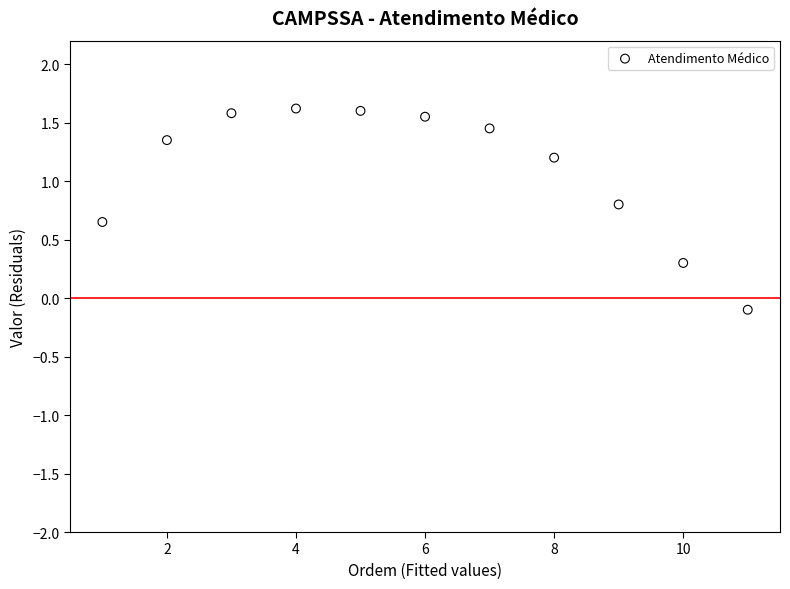

What is the range of X values (max minus min)?

10.0